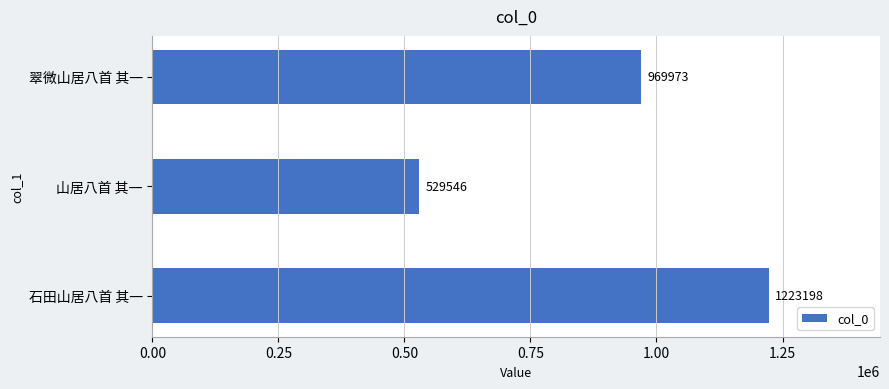

Is it true that the value at 翠微山居八首 其一 is 969973?

True